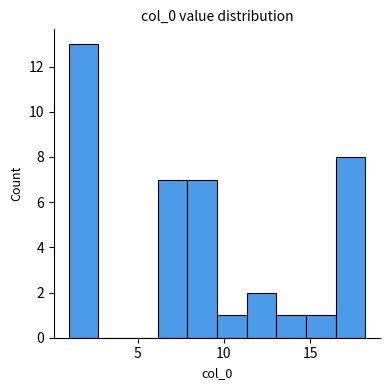

Around what value on the x-axis is the tallest bar? Give the approximate position of its centre, as read against the axis.

2.0